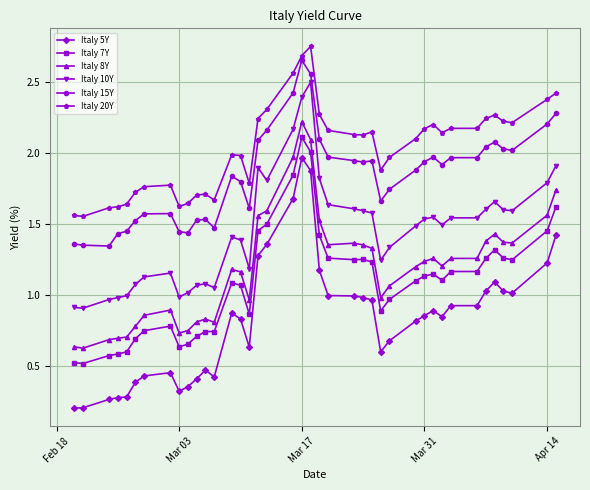

True or false: Italy 5Y has more than 1 interior local peaks.

True